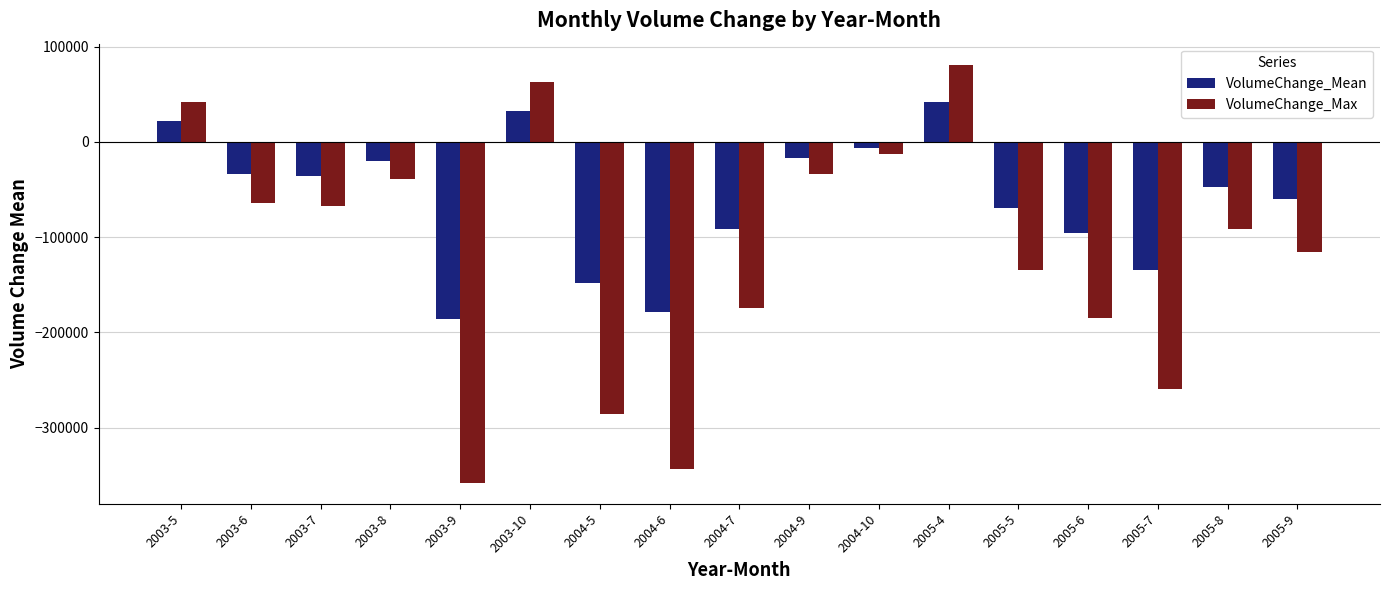

Which series changed the most between 2005-6 and 2005-9?

VolumeChange_Max